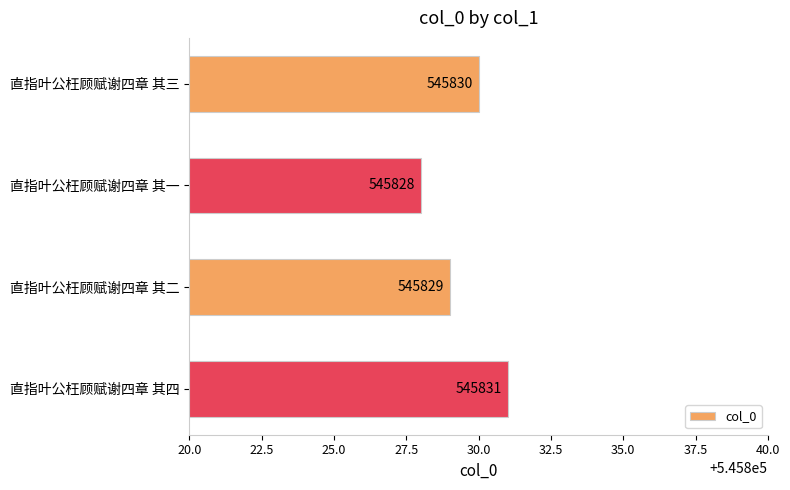

What position from the top is 直指叶公枉顾赋谢四章 其二?

3